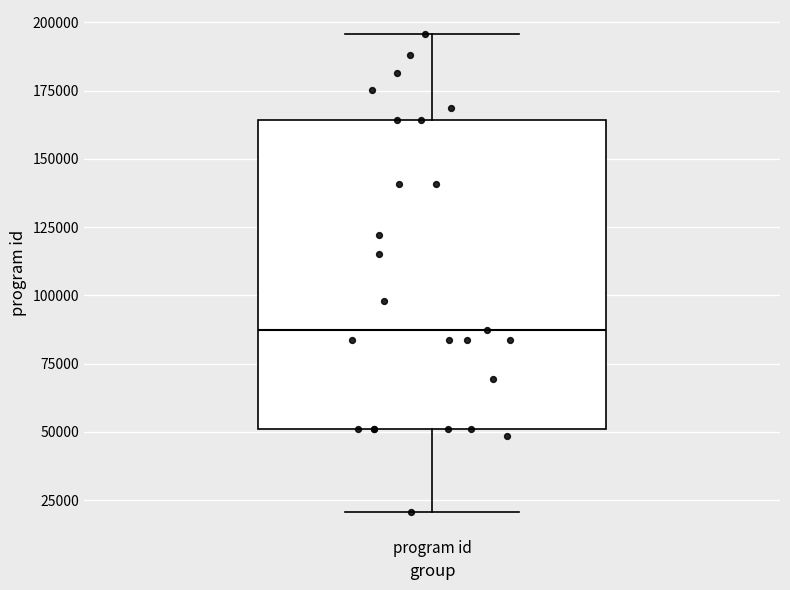

Transcribe this box plot: give where the median line is, the range the box spans, and where the two whiskers end, as read against the y-axis. The values are not printed on the chart, so give them approximately, as read against the axis.

median 85000, box 50000 to 165000, whiskers 20000 to 195000